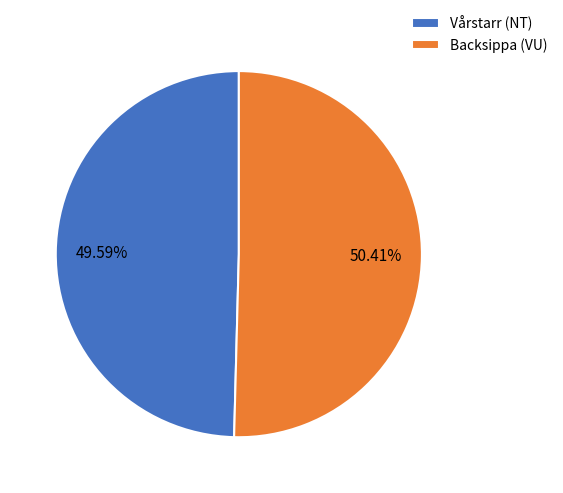

To the nearest percent, what is the difference between the Backsippa (VU) and Vårstarr (NT) slice percentages?

1%